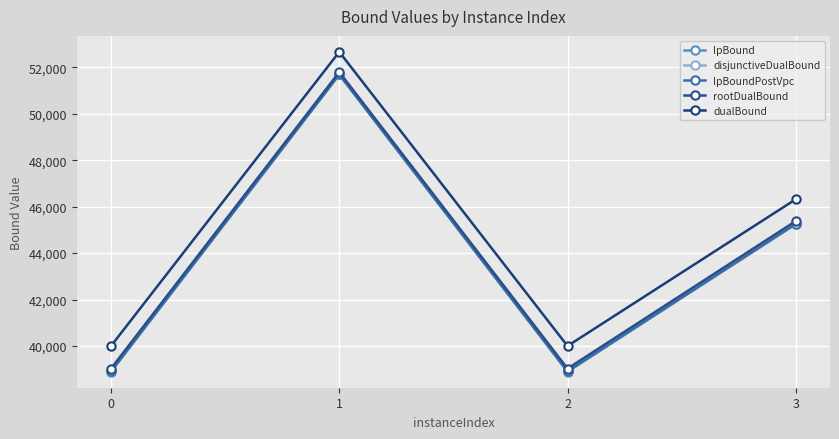

Read the lpBound value at 3.

45253.1